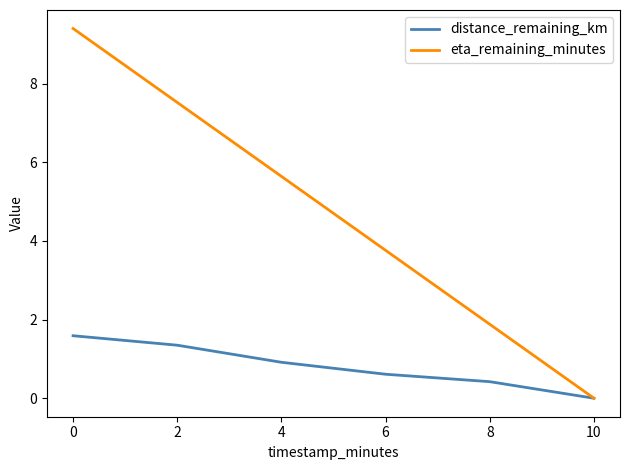

True or false: distance_remaining_km has more than 0 interior local peaks.

False